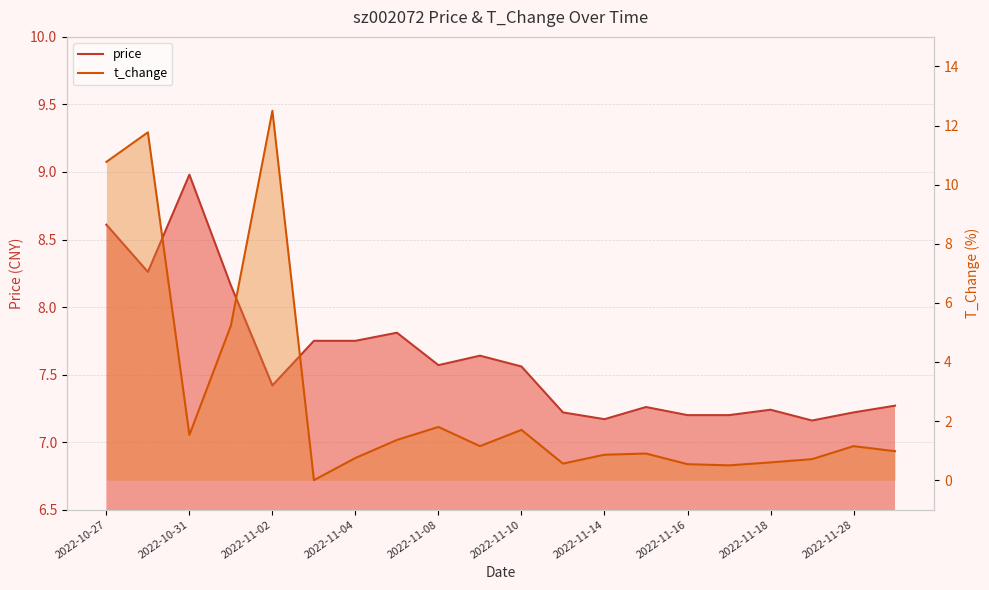

What is the minimum value for price?

7.2